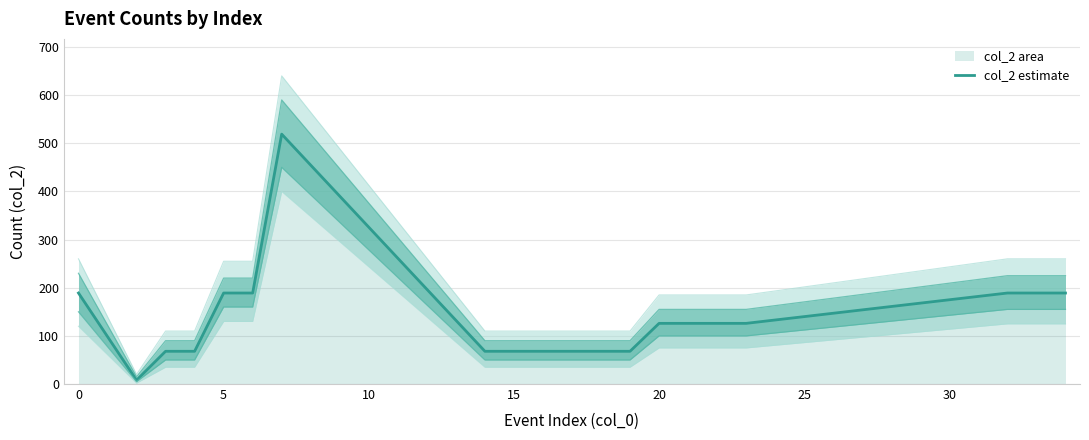

How many values are between 68 and 189?

18